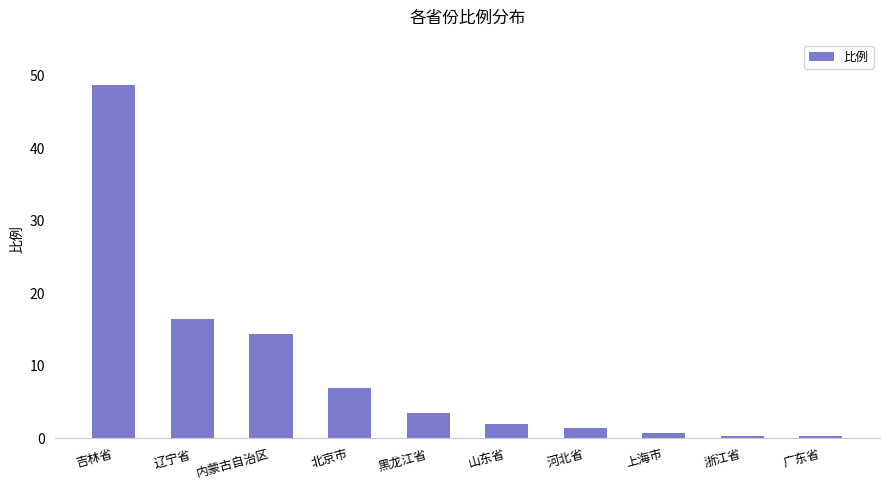

What position from the left is 黑龙江省?

5